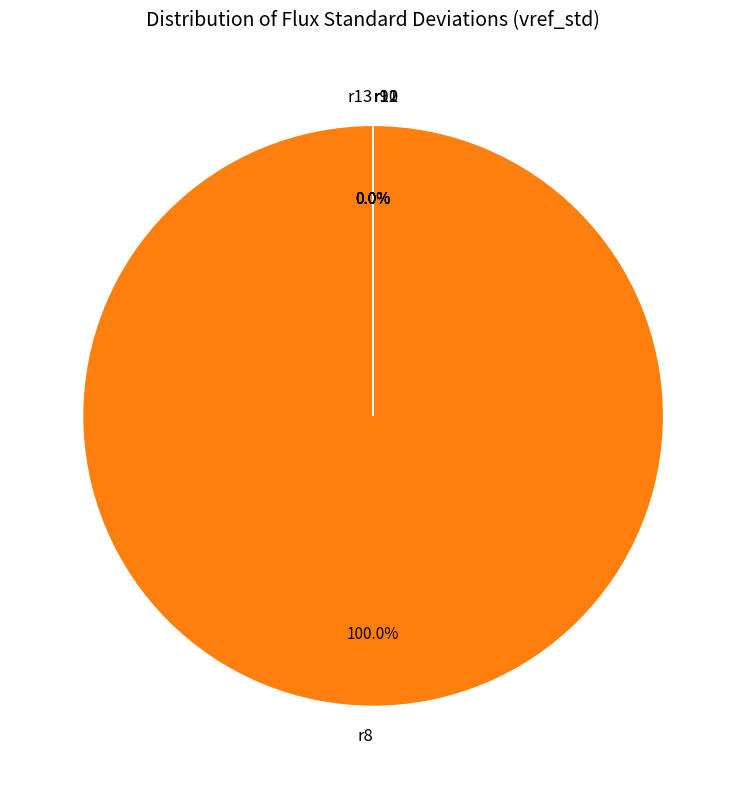

Is it true that r9 is 1% of the pie?

False